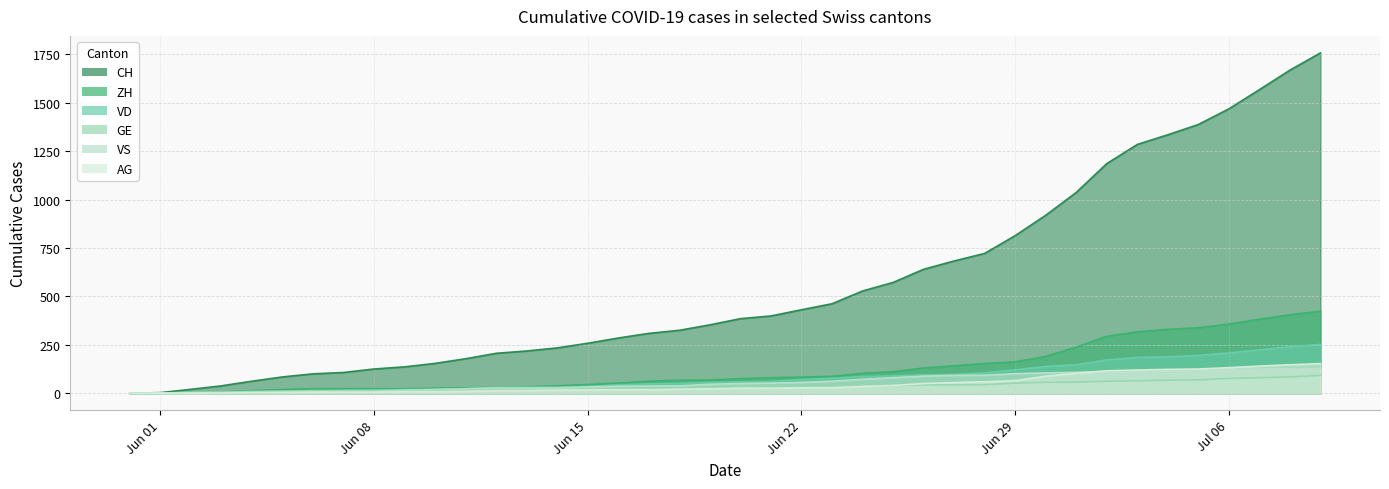

How many positive values does the CH series have?

39